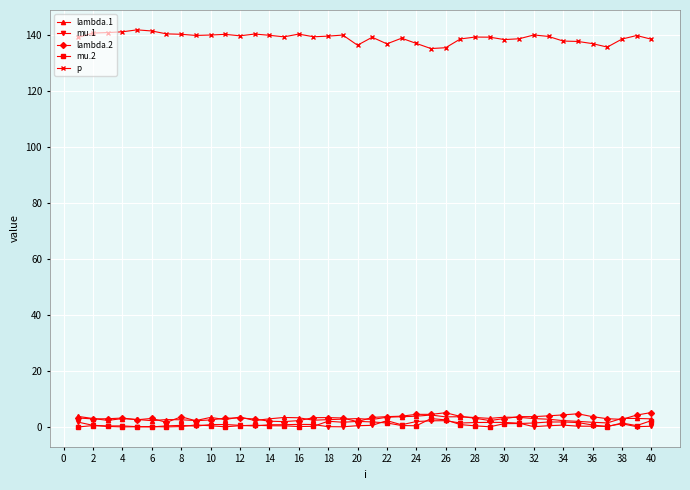

True or false: mu.1 has more than 2 interior local peaks.

True